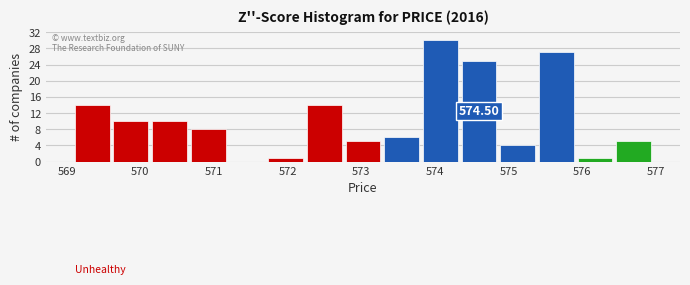

Which range on the x-axis has the tallest bar?

573.8 to 574.4